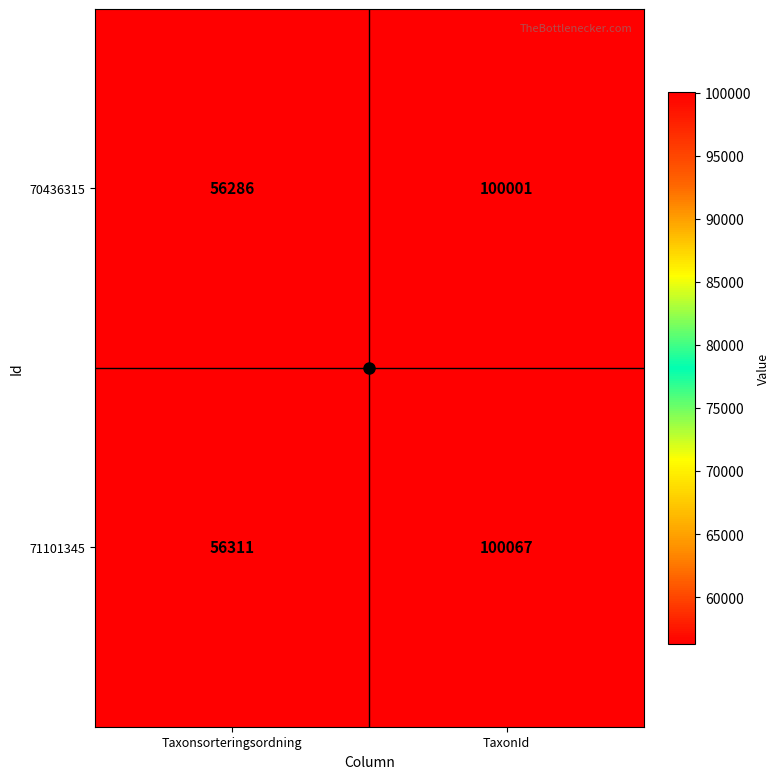

What is the difference between the maximum and minimum values in the 70436315 series?

43715